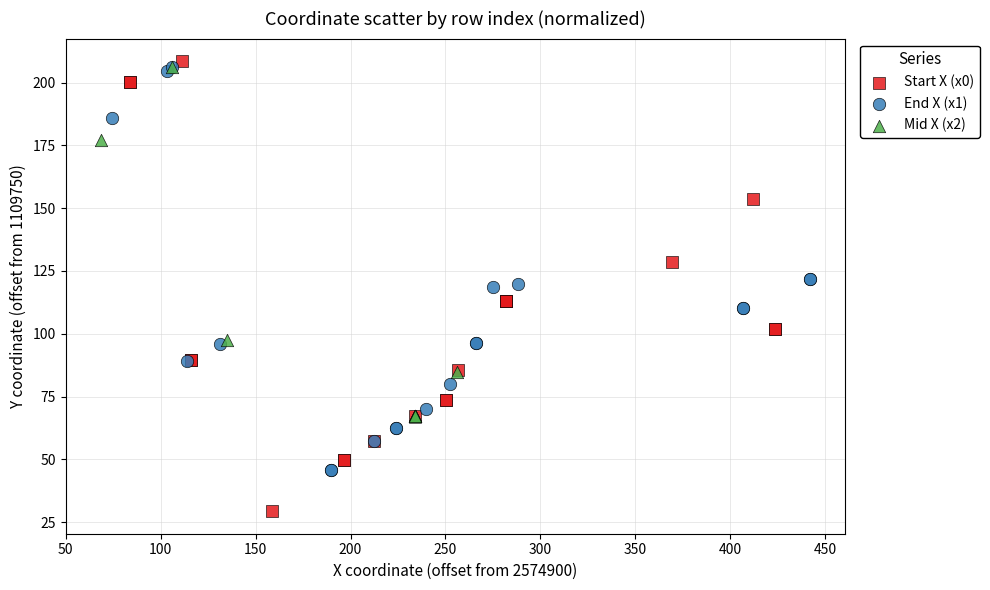

Which series has the widest spread of Y values?

Start X (x0)